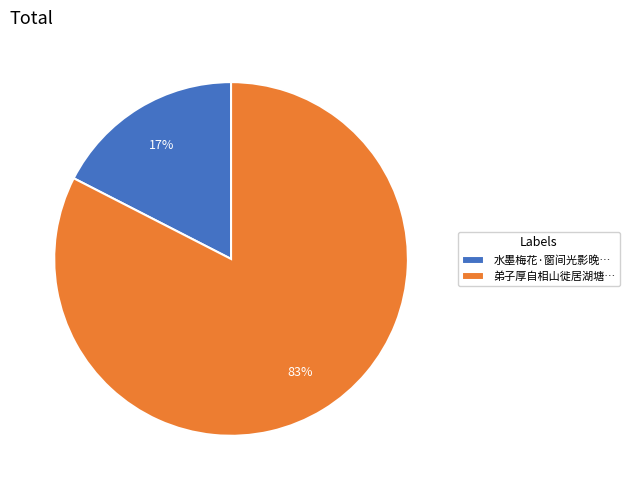

To the nearest percent, what is the combined percentage of 弟子厚自相山徙居湖塘… and 水墨梅花·窗间光影晚…?

100%